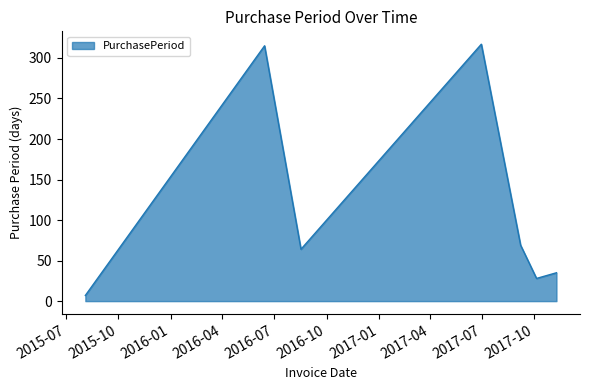

What is the sum of all values?

835